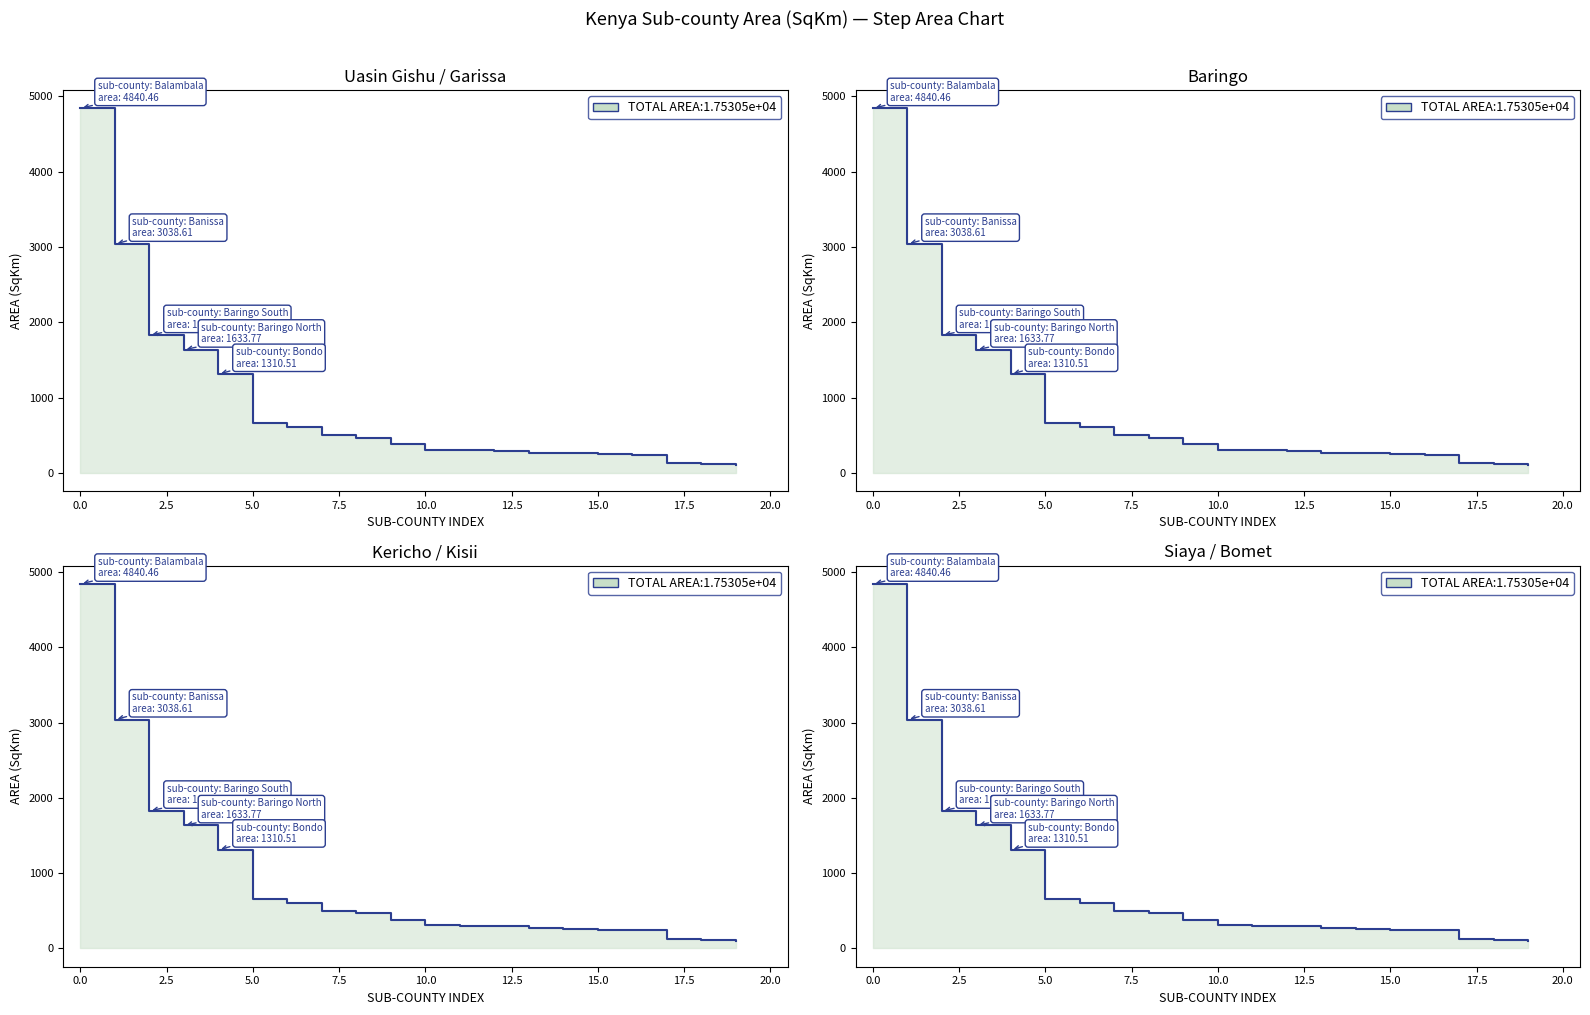

What is the change in value from 22.5 to 13?

-36.9